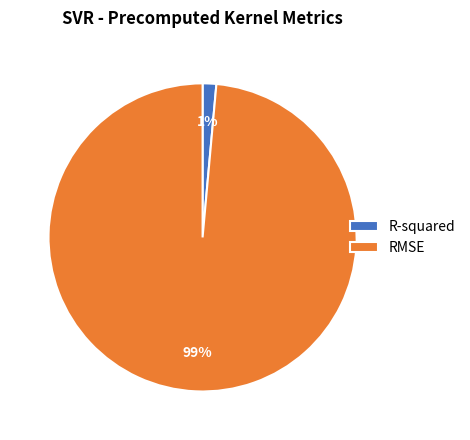

Rank the categories by value from lowest to highest.

R-squared, RMSE